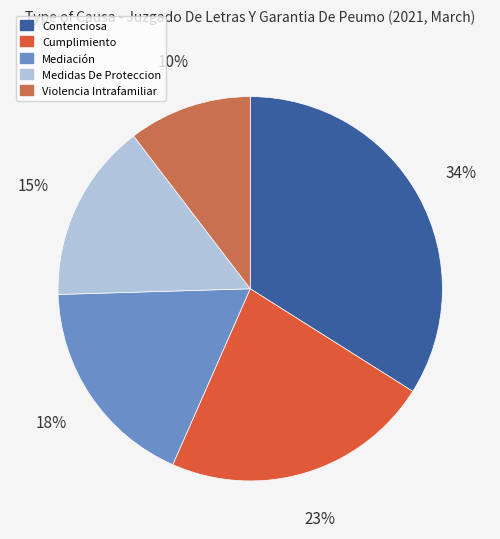

Is it true that Mediación is 18% of the pie?

True